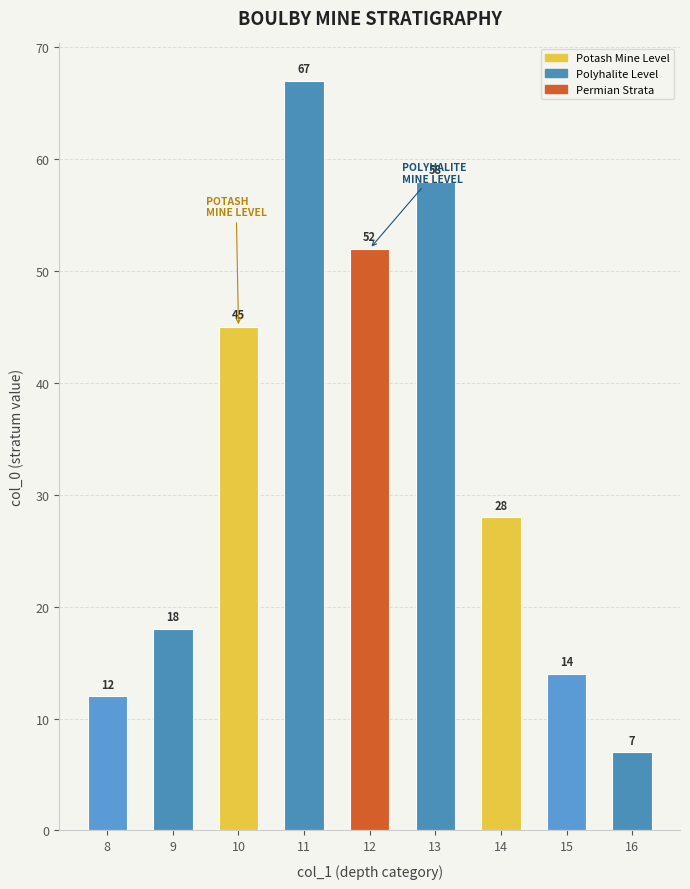

What is the smallest value displayed?

7